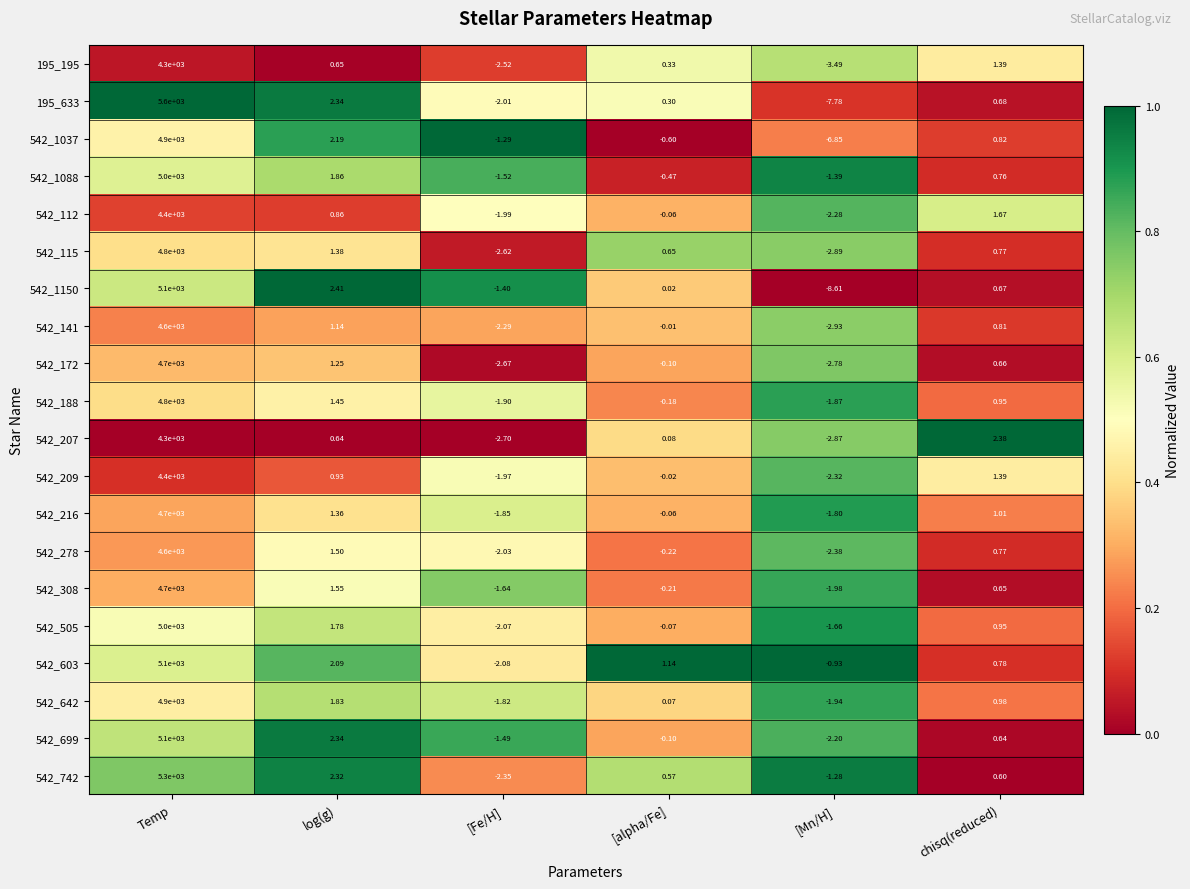

At which category is the sum across all series the highest?

Temp